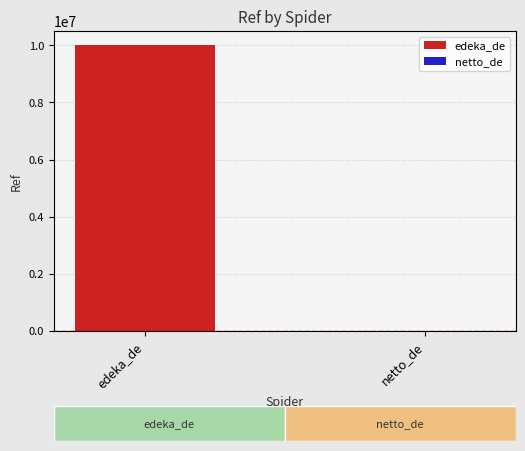

Approximately how many times larger is the value at edeka_de compared to netto_de?

2010.5